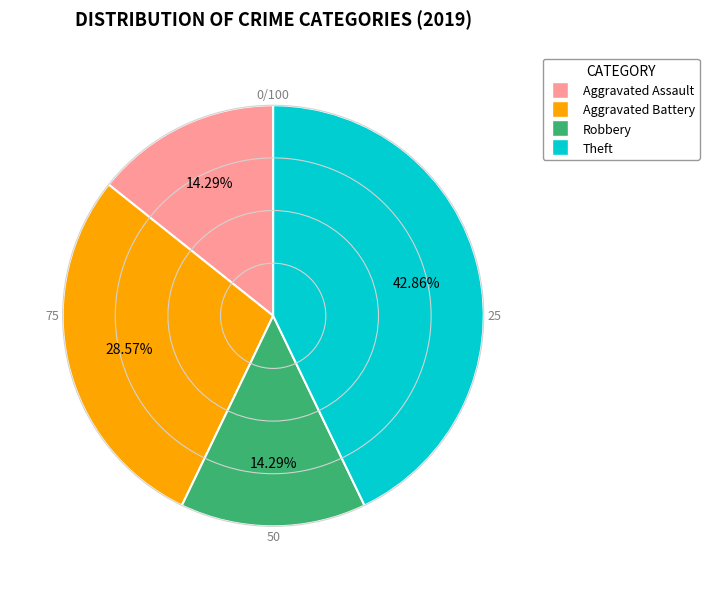

The Theft slice represents 53% of the pie. True or false?

False